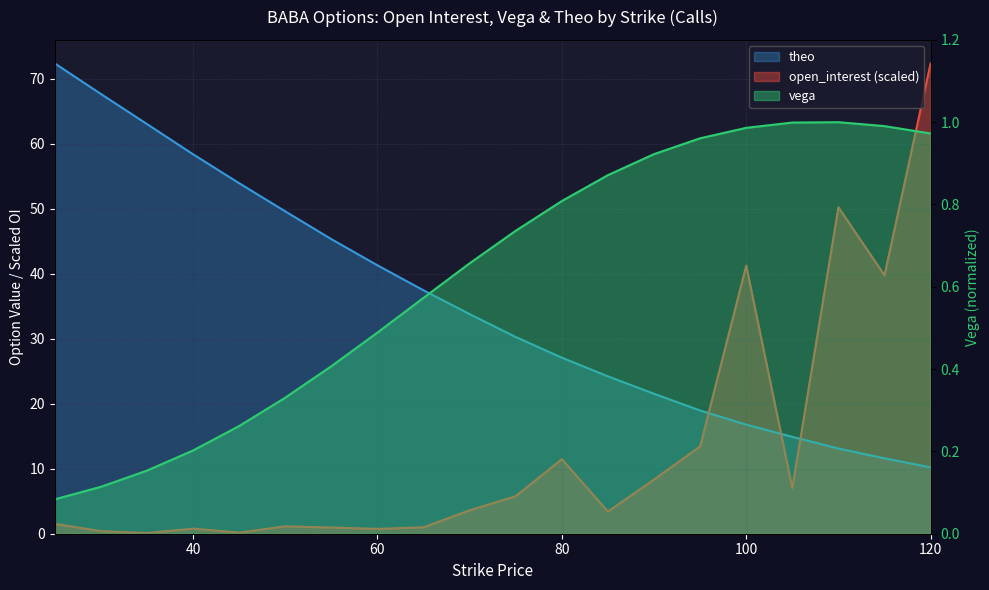

What is the value of the open_interest point at the 2nd from the left?

0.4